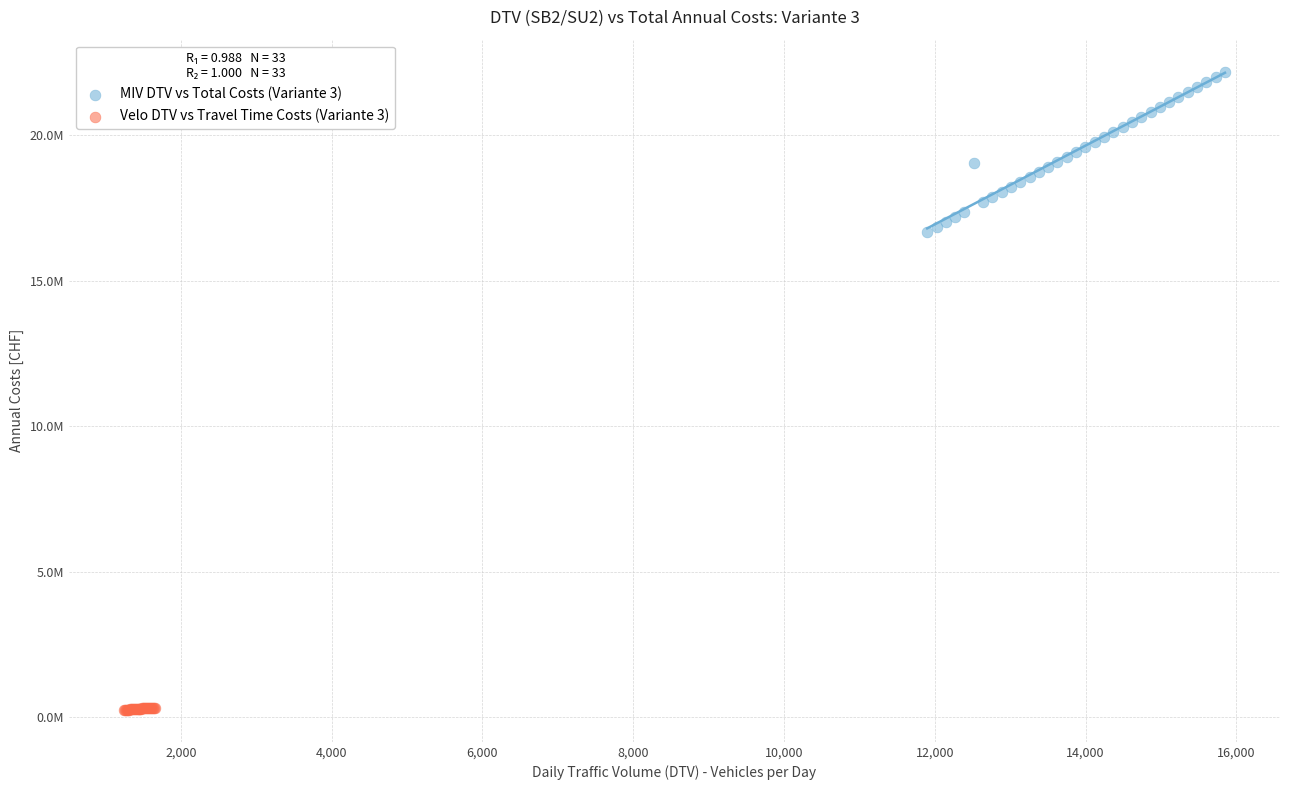

Which series contains the highest Y value?

MIV DTV vs Total Costs (Variante 3)